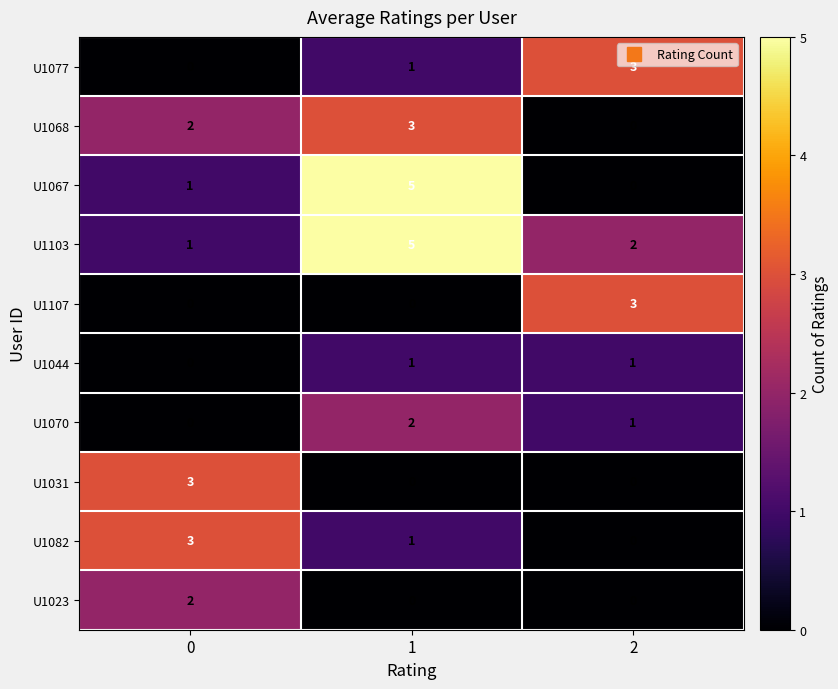

What is the total value across all series at 2?

10